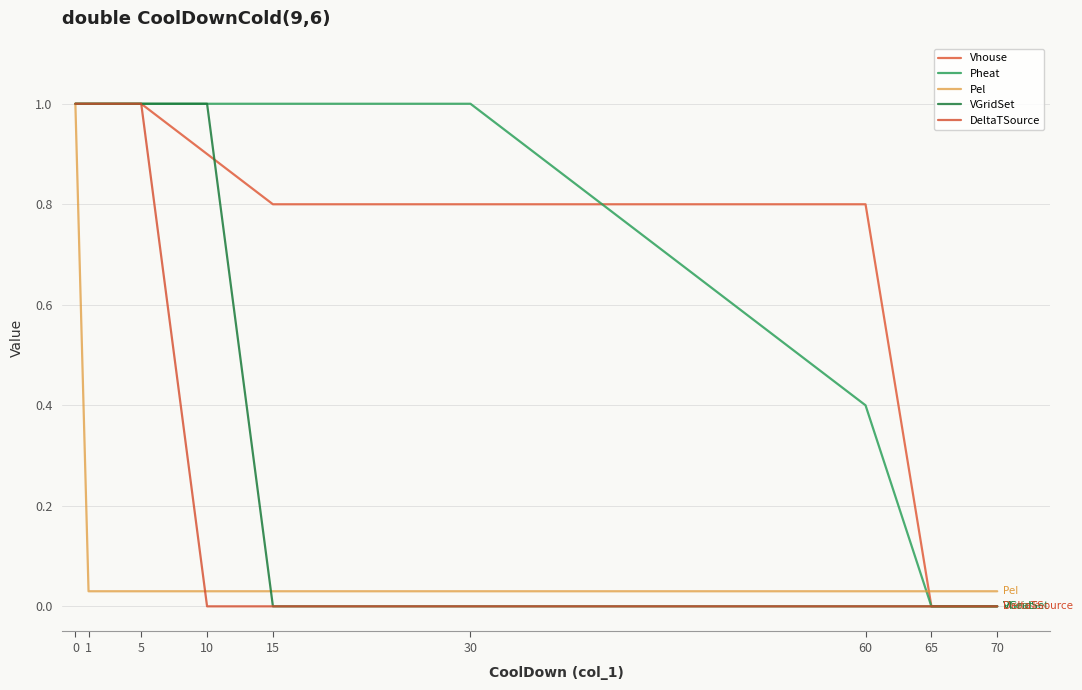

How many lines are shown in the chart?

5